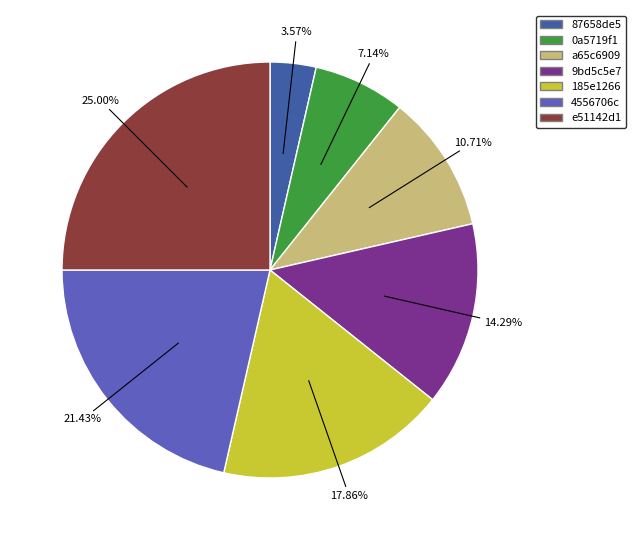

What is the ratio of the value at 4556706c to the value at 0a5719f1?

3.0